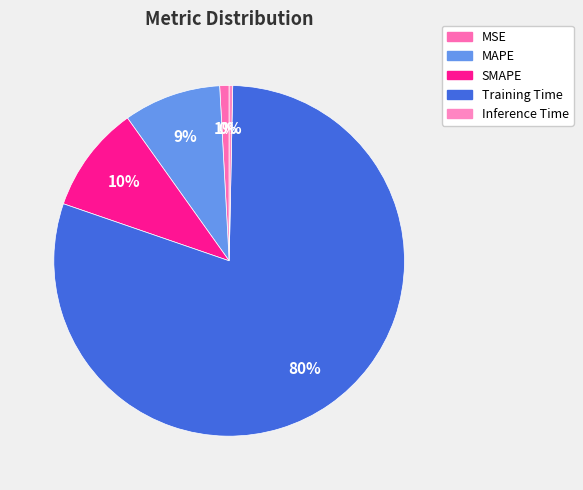

Count the number of slices in the pie.

5